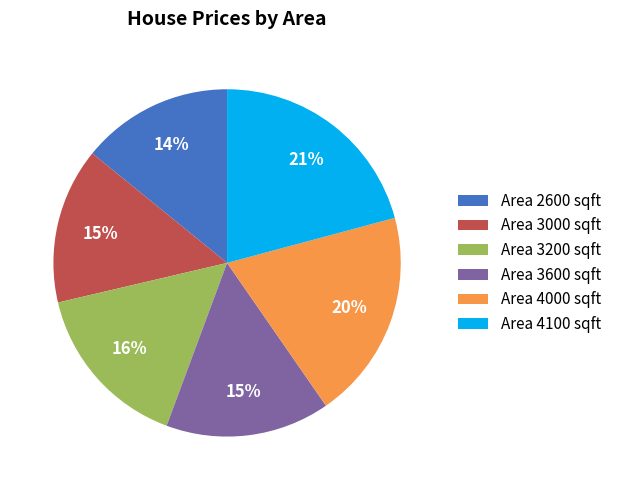

Count the number of slices in the pie.

6